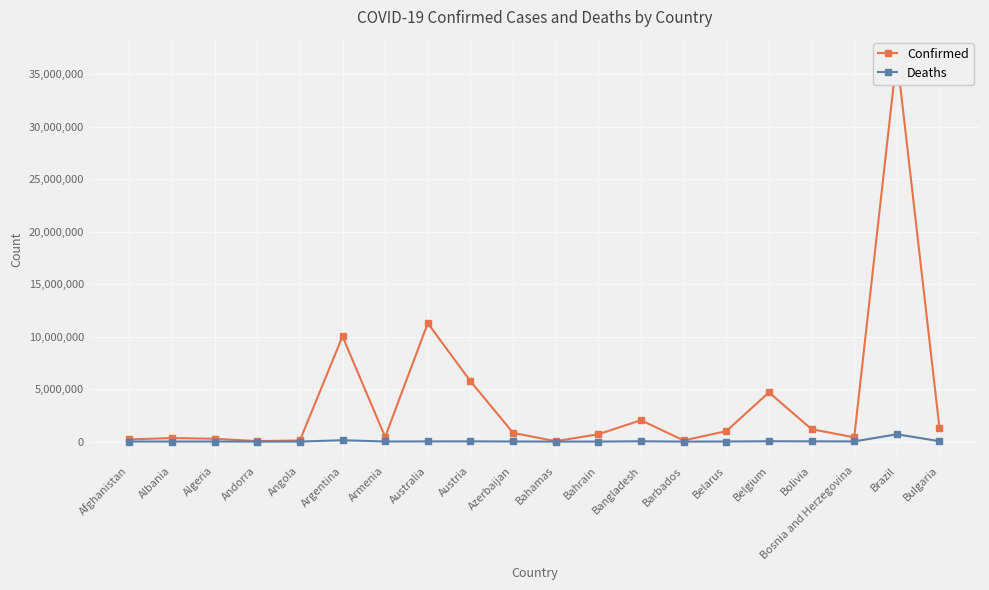

What is the difference between the maximum and second lowest values in the Confirmed series?

36665031